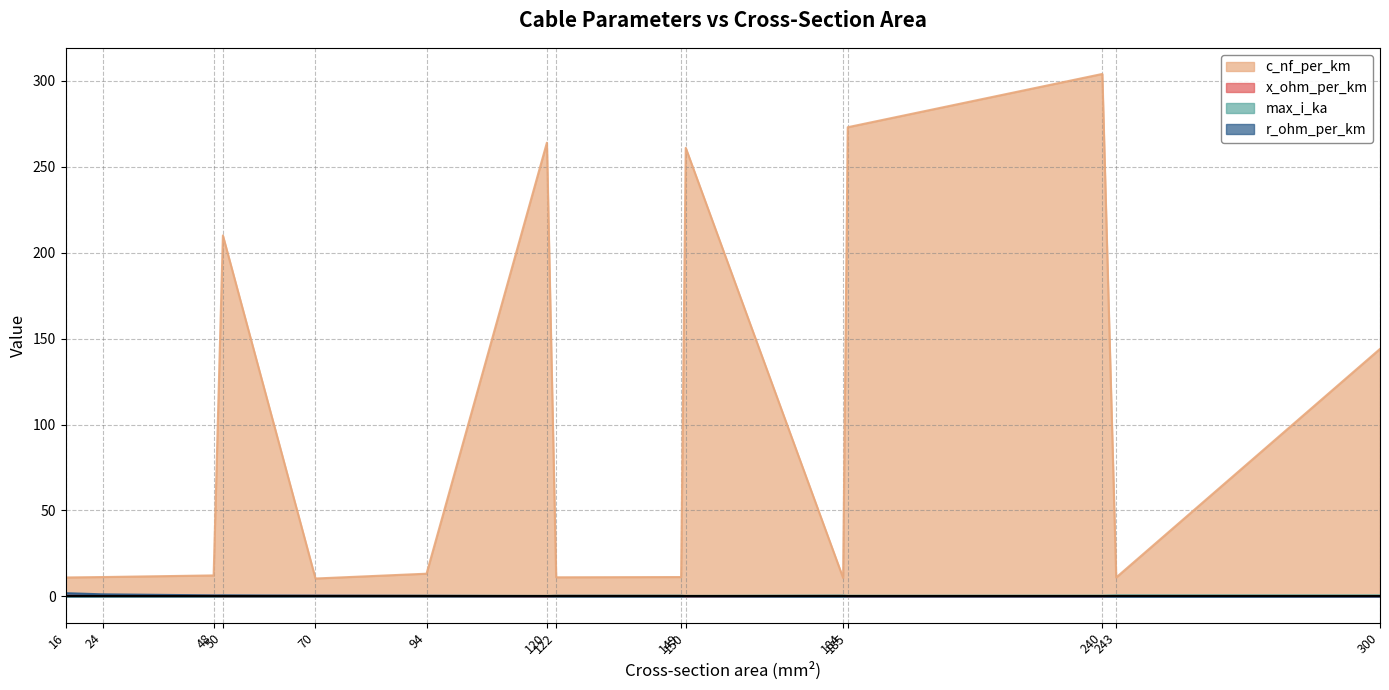

Does the chart have visible grid lines?

Yes